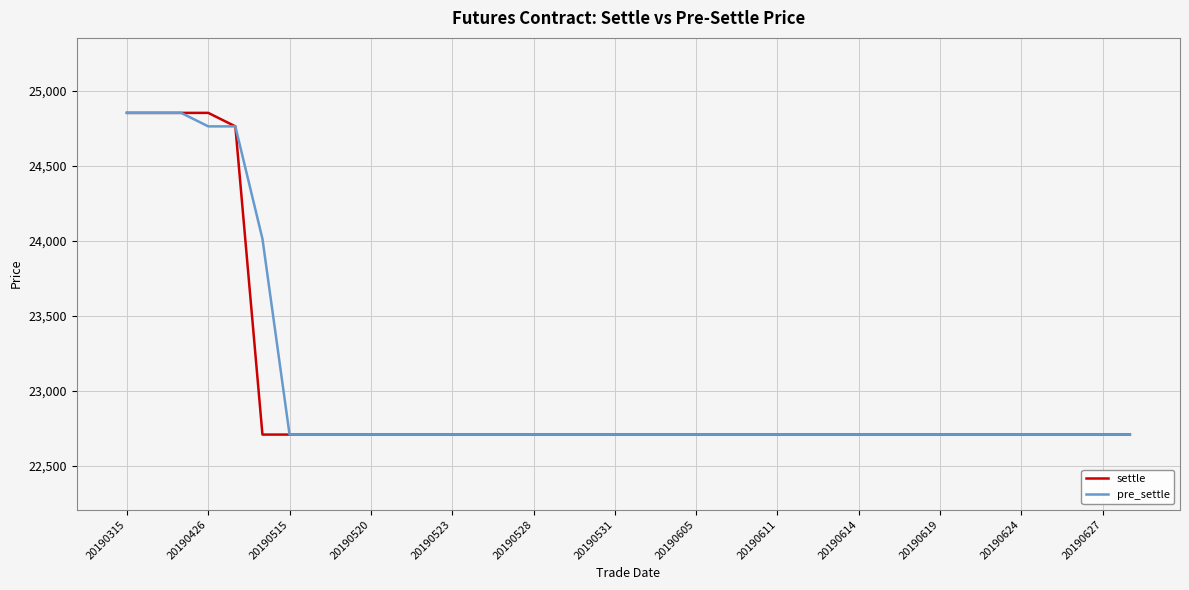

What is the maximum value shown in the chart?

24855